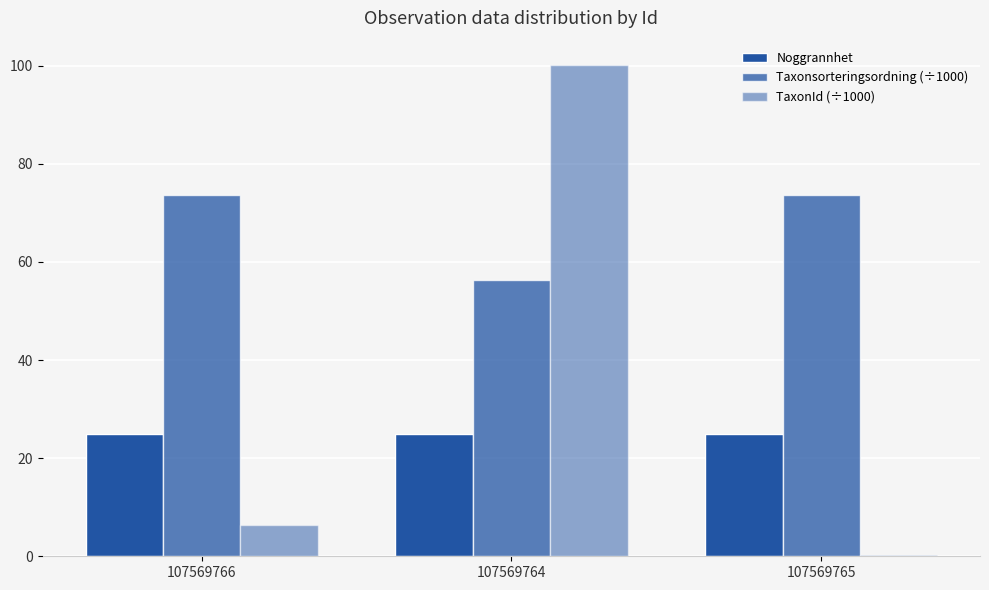

How many groups of bars are there?

3